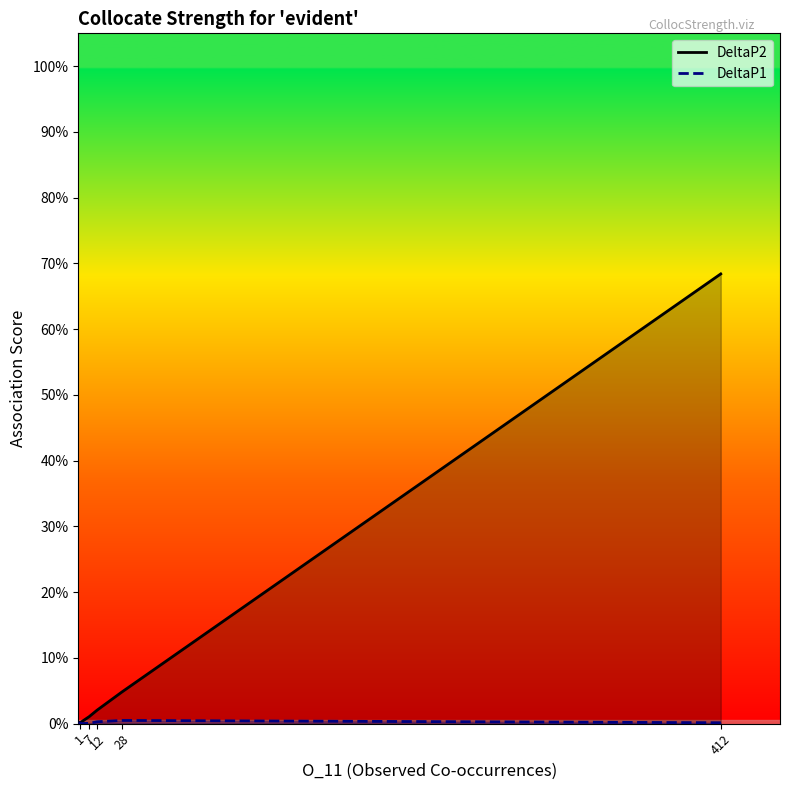

How many times do DeltaP1 and DeltaP2 cross each other?

1